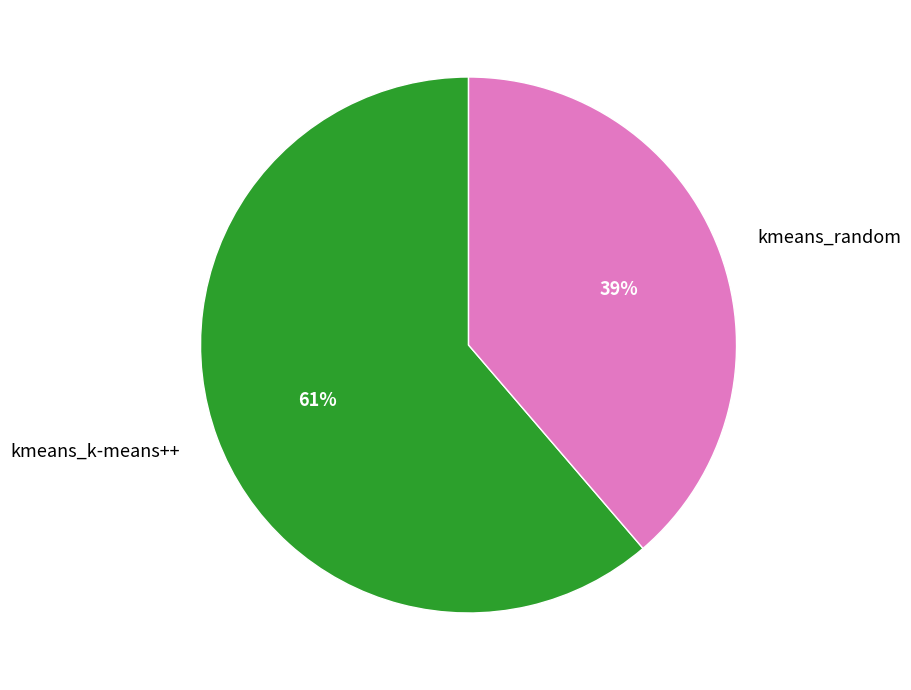

How many slices are in this pie chart?

2